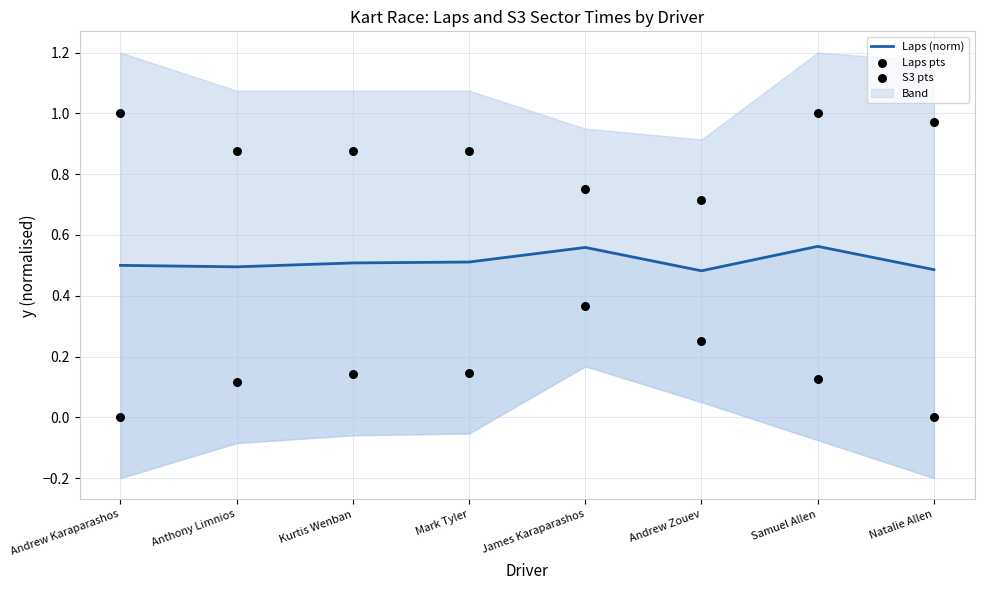

What is the total value across all series at Mark Tyler?

1.5